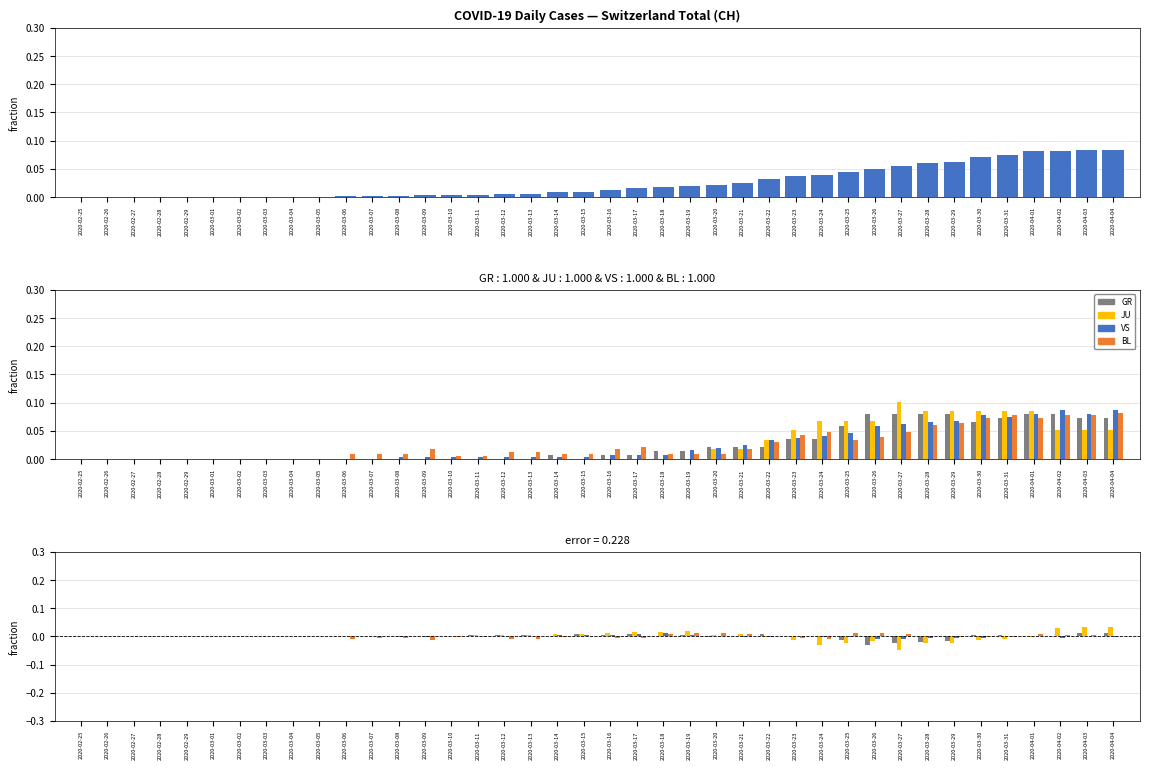

Reading left to right, list all the values displayed in this chart.

CH: 2020-02-25=0.0	2020-02-26=0.0	2020-02-27=0.0	2020-02-28=0.0	2020-02-29=0.0	2020-03-01=0.0	2020-03-02=0.0	2020-03-03=0.0	2020-03-04=0.0	2020-03-05=0.0	2020-03-06=0.0	2020-03-07=0.0	2020-03-08=0.0	2020-03-09=0.0	2020-03-10=0.0	2020-03-11=0.0	2020-03-12=0.0	2020-03-13=0.0	2020-03-14=0.0	2020-03-15=0.0	2020-03-16=0.0	2020-03-17=0.0	2020-03-18=0.0	2020-03-19=0.0	2020-03-20=0.0	2020-03-21=0.0	2020-03-22=0.0	2020-03-23=0.0	2020-03-24=0.0	2020-03-25=0.0	2020-03-26=0.0	2020-03-27=0.1	2020-03-28=0.1	2020-03-29=0.1	2020-03-30=0.1	2020-03-31=0.1	2020-04-01=0.1	2020-04-02=0.1	2020-04-03=0.1	2020-04-04=0.1
GR: 2020-02-25=0.0	2020-02-26=0.0	2020-02-27=0.0	2020-02-28=0.0	2020-02-29=0.0	2020-03-01=0.0	2020-03-02=0.0	2020-03-03=0.0	2020-03-04=0.0	2020-03-05=0.0	2020-03-06=0.0	2020-03-07=0.0	2020-03-08=0.0	2020-03-09=0.0	2020-03-10=0.0	2020-03-11=0.0	2020-03-12=0.0	2020-03-13=0.0	2020-03-14=0.0	2020-03-15=0.0	2020-03-16=0.0	2020-03-17=0.0	2020-03-18=0.0	2020-03-19=0.0	2020-03-20=0.0	2020-03-21=0.0	2020-03-22=0.0	2020-03-23=0.0	2020-03-24=0.0	2020-03-25=0.0	2020-03-26=0.0	2020-03-27=0.0	2020-03-28=0.0	2020-03-29=0.0	2020-03-30=0.0	2020-03-31=0.0	2020-04-01=0.0	2020-04-02=0.0	2020-04-03=0.0	2020-04-04=0.0
JU: 2020-02-25=0.0	2020-02-26=0.0	2020-02-27=0.0	2020-02-28=0.0	2020-02-29=0.0	2020-03-01=0.0	2020-03-02=0.0	2020-03-03=0.0	2020-03-04=0.0	2020-03-05=0.0	2020-03-06=0.0	2020-03-07=0.0	2020-03-08=0.0	2020-03-09=0.0	2020-03-10=0.0	2020-03-11=0.0	2020-03-12=0.0	2020-03-13=0.0	2020-03-14=0.0	2020-03-15=0.0	2020-03-16=0.0	2020-03-17=0.0	2020-03-18=0.0	2020-03-19=0.0	2020-03-20=0.0	2020-03-21=0.0	2020-03-22=0.0	2020-03-23=0.0	2020-03-24=0.0	2020-03-25=0.0	2020-03-26=0.0	2020-03-27=0.0	2020-03-28=0.0	2020-03-29=0.0	2020-03-30=0.0	2020-03-31=0.0	2020-04-01=0.0	2020-04-02=0.0	2020-04-03=0.0	2020-04-04=0.0
VS: 2020-02-25=0.0	2020-02-26=0.0	2020-02-27=0.0	2020-02-28=0.0	2020-02-29=0.0	2020-03-01=0.0	2020-03-02=0.0	2020-03-03=0.0	2020-03-04=0.0	2020-03-05=0.0	2020-03-06=0.0	2020-03-07=0.0	2020-03-08=0.0	2020-03-09=0.0	2020-03-10=0.0	2020-03-11=0.0	2020-03-12=0.0	2020-03-13=0.0	2020-03-14=0.0	2020-03-15=0.0	2020-03-16=0.0	2020-03-17=0.0	2020-03-18=0.0	2020-03-19=0.0	2020-03-20=0.0	2020-03-21=0.0	2020-03-22=0.0	2020-03-23=0.0	2020-03-24=0.0	2020-03-25=0.0	2020-03-26=0.0	2020-03-27=0.0	2020-03-28=0.0	2020-03-29=0.0	2020-03-30=0.0	2020-03-31=0.0	2020-04-01=0.0	2020-04-02=0.0	2020-04-03=0.0	2020-04-04=0.0
BL: 2020-02-25=0.0	2020-02-26=0.0	2020-02-27=0.0	2020-02-28=0.0	2020-02-29=0.0	2020-03-01=0.0	2020-03-02=0.0	2020-03-03=0.0	2020-03-04=0.0	2020-03-05=0.0	2020-03-06=0.0	2020-03-07=0.0	2020-03-08=0.0	2020-03-09=0.0	2020-03-10=0.0	2020-03-11=0.0	2020-03-12=0.0	2020-03-13=0.0	2020-03-14=0.0	2020-03-15=0.0	2020-03-16=0.0	2020-03-17=0.0	2020-03-18=0.0	2020-03-19=0.0	2020-03-20=0.0	2020-03-21=0.0	2020-03-22=0.0	2020-03-23=0.0	2020-03-24=0.0	2020-03-25=0.0	2020-03-26=0.0	2020-03-27=0.0	2020-03-28=0.0	2020-03-29=0.0	2020-03-30=0.0	2020-03-31=0.0	2020-04-01=0.0	2020-04-02=0.0	2020-04-03=0.0	2020-04-04=0.0